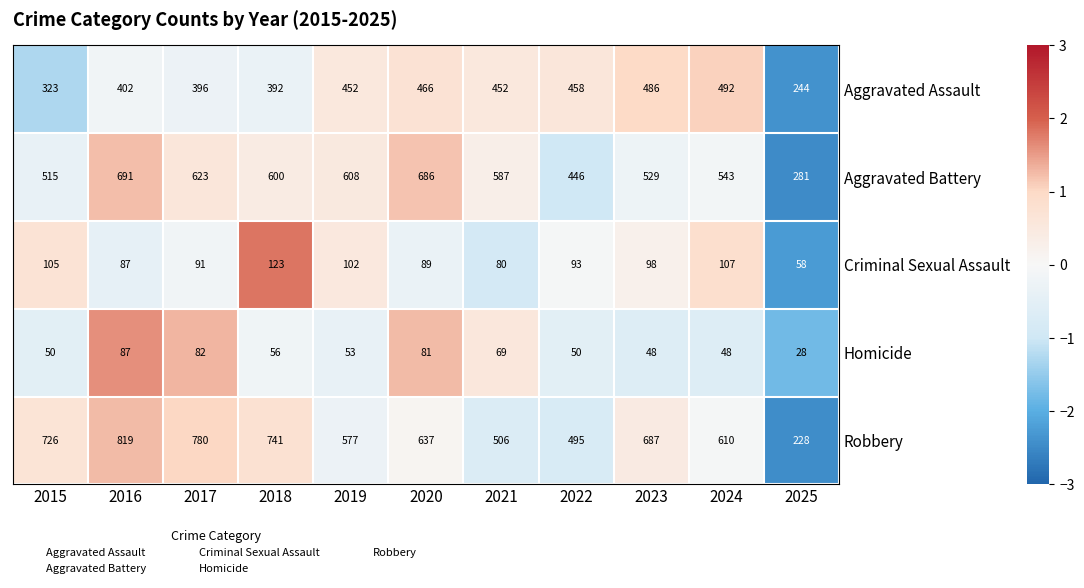

Which series has the widest spread of values?

Robbery